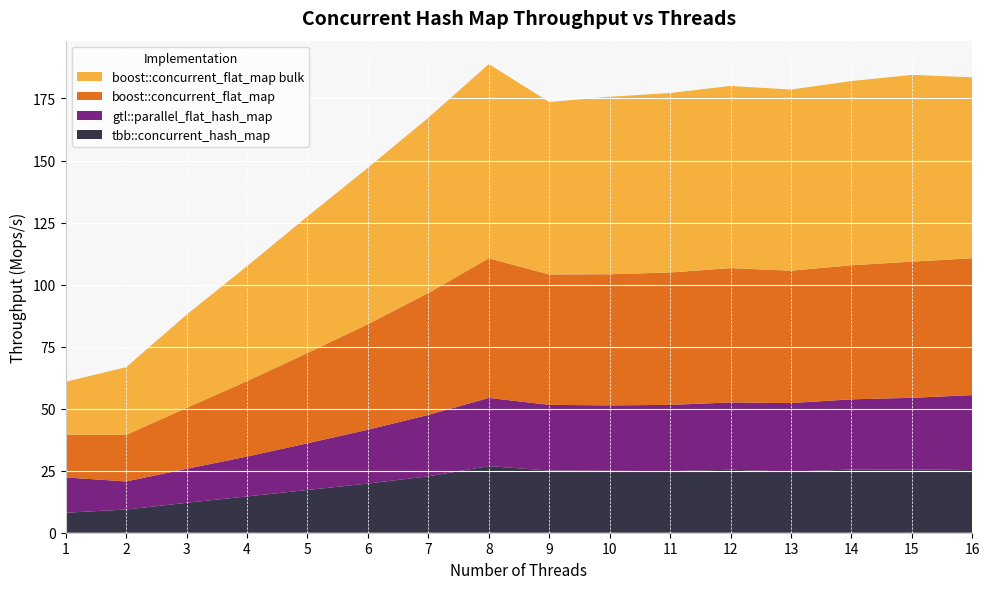

Reading left to right, extract all data points from this chart.

tbb::concurrent_hash_map: 1=8.1	2=9.3	3=12.1	4=14.6	5=17.2	6=19.8	7=22.7	8=26.8	9=25.1	10=24.9	11=24.8	12=25.4	13=24.6	14=25.5	15=25.4	16=25.7
gtl::parallel_flat_hash_map: 1=14.2	2=11.3	3=13.7	4=16.1	5=18.8	6=21.7	7=24.8	8=27.5	9=26.5	10=26.4	11=26.7	12=27.1	13=27.6	14=28.3	15=29.0	16=29.8
boost::concurrent_flat_map: 1=17.3	2=18.8	3=24.6	4=30.4	5=36.4	6=42.5	7=49.1	8=56.3	9=52.5	10=52.9	11=53.3	12=54.1	13=53.4	14=54.0	15=54.9	16=55.1
boost::concurrent_flat_map bulk: 1=21.3	2=27.3	3=37.6	4=46.3	5=55.0	6=63.0	7=70.6	8=78.3	9=69.5	10=71.5	11=72.3	12=73.4	13=73.0	14=74.2	15=75.2	16=72.9